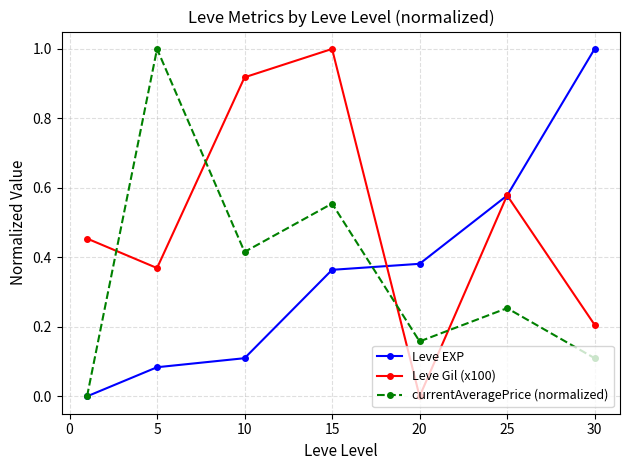

How many interior local valleys does the Leve Gil (x100) series have?

2